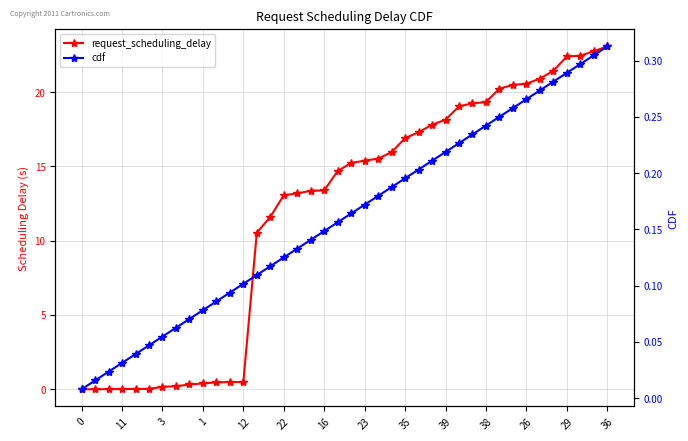

What is the average value of the cdf series?

0.2